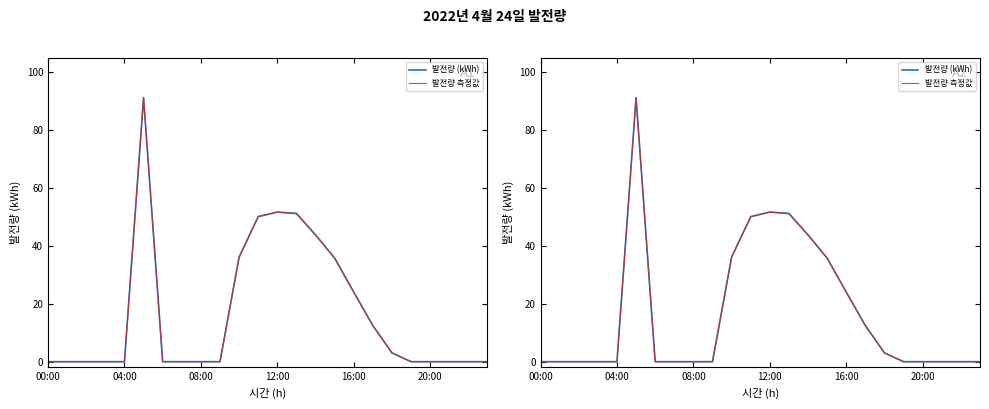

What is the label of the 21st point from the left?

20:00